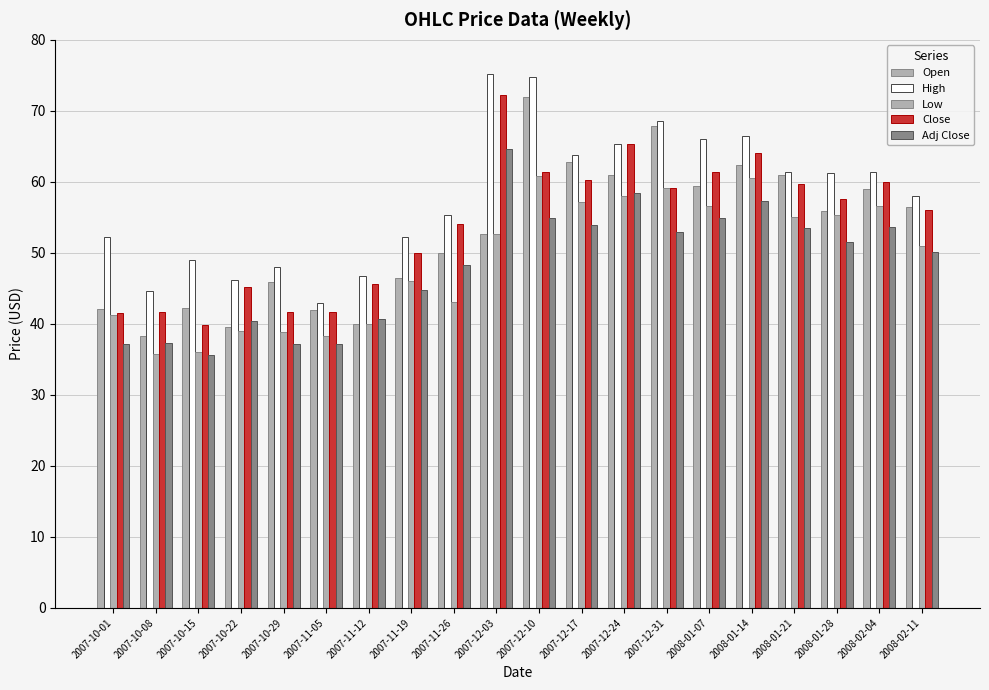

Are the bars horizontal?

No